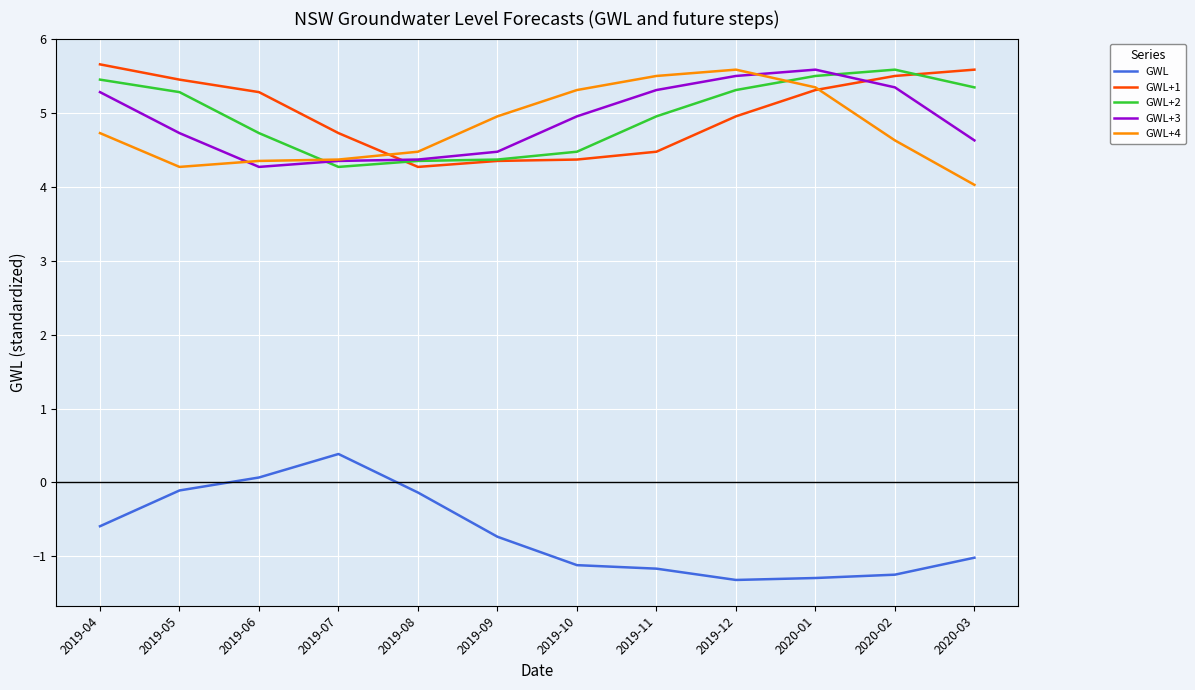

The value of GWL+4 at 2019-12 is 1.6. True or false?

False